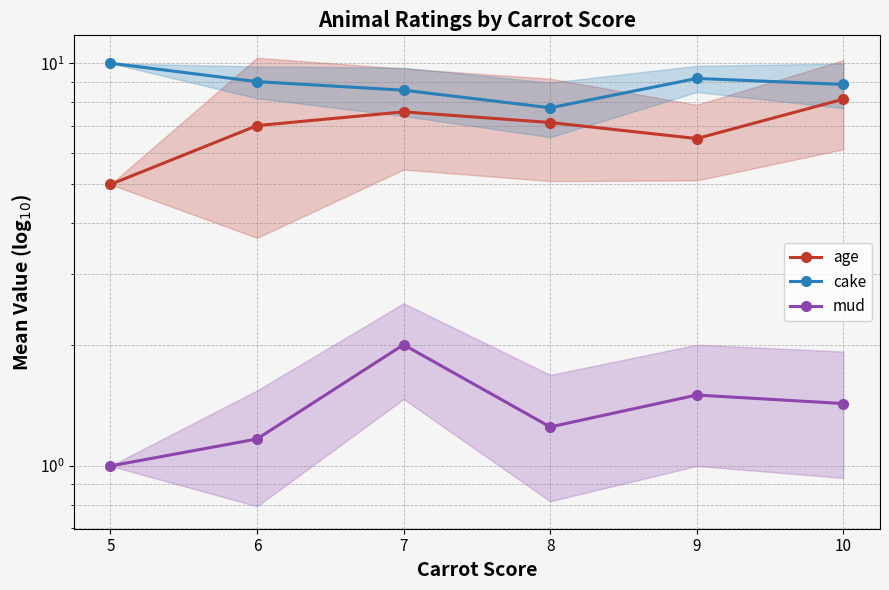

What is the value of the cake point at the 3rd from the left?

8.6